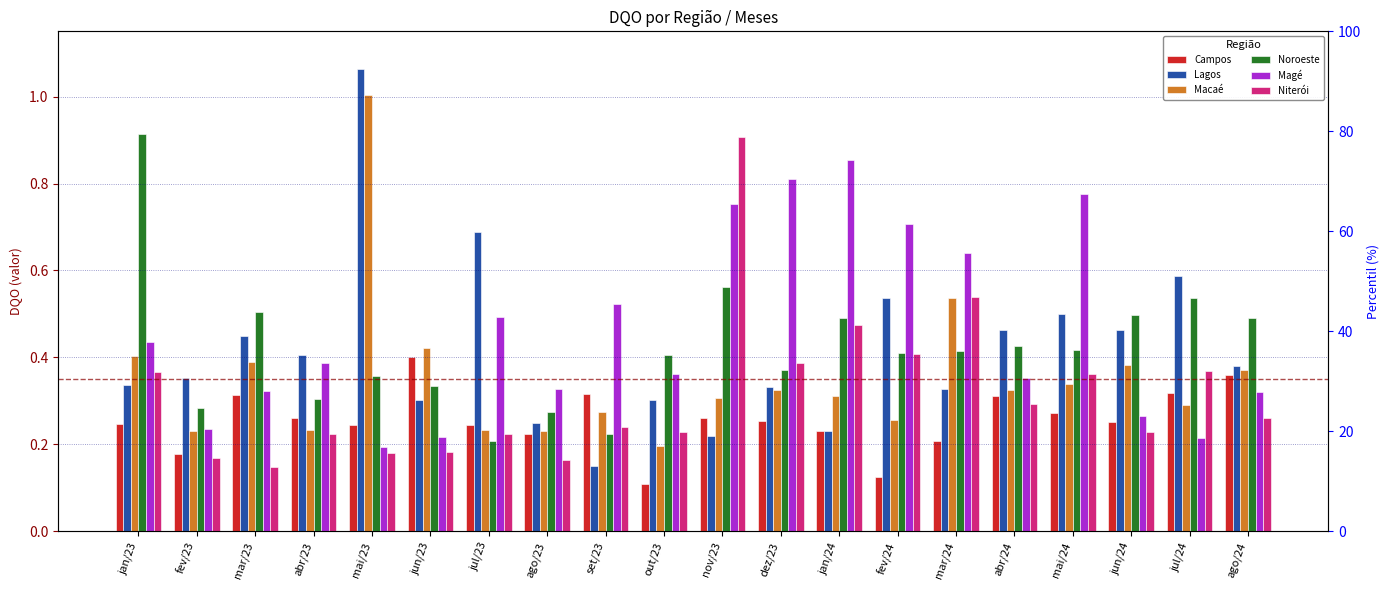

Are the bars horizontal?

No